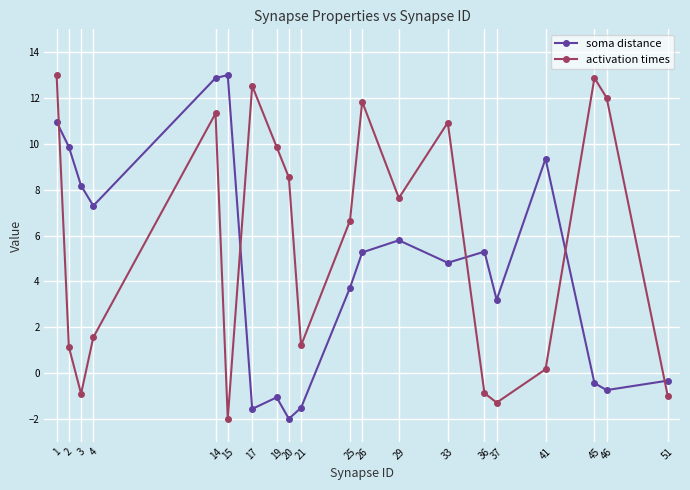

What is the total value across all series at 33?

15.7